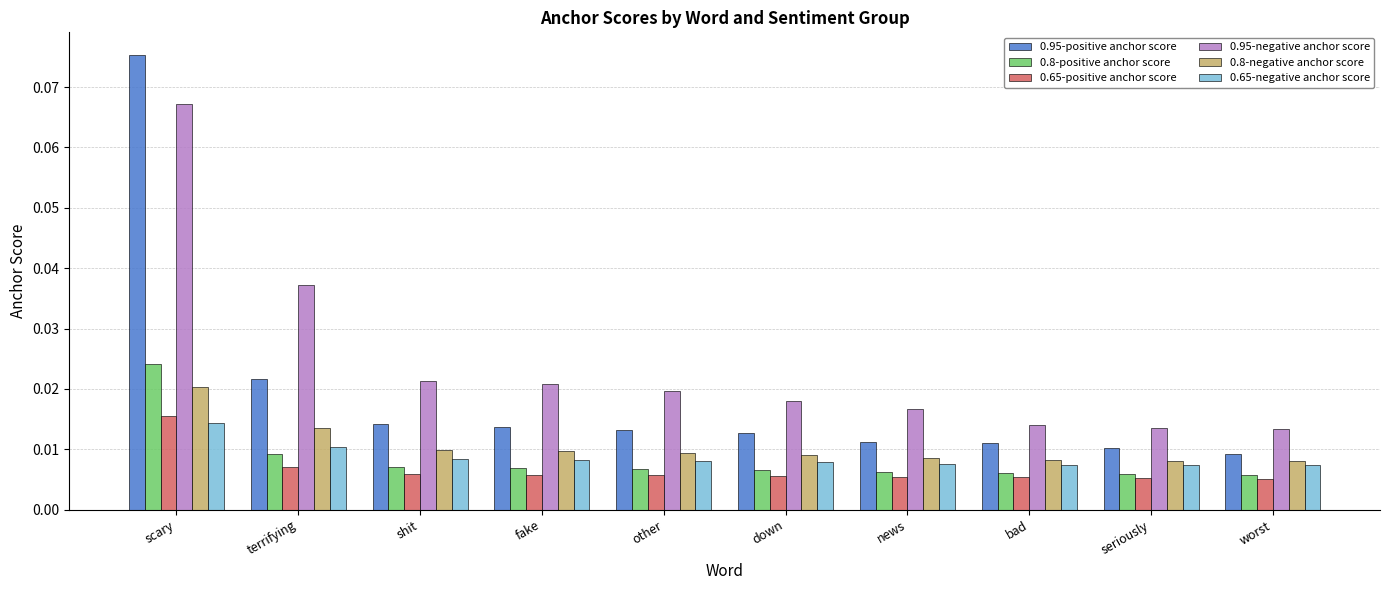

At how many categories does at least one series exceed 0?

10